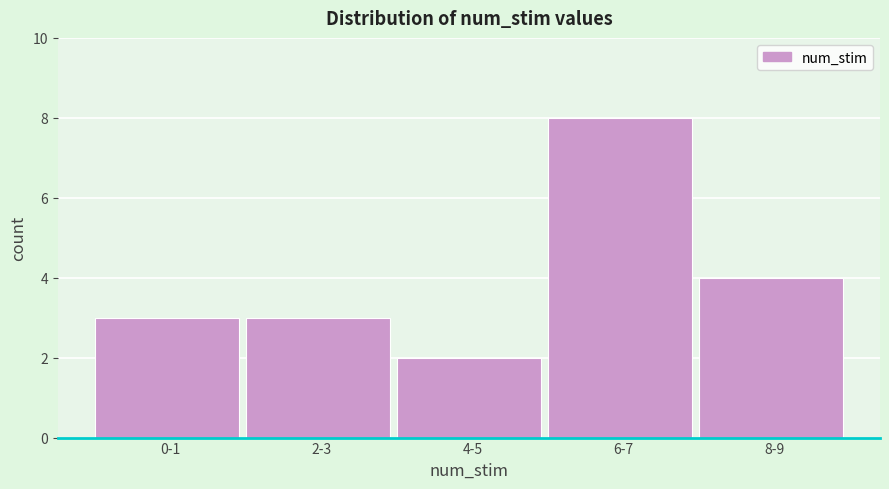

Reading left to right, transcribe all the data shown in this chart.

3	3	2	8	4